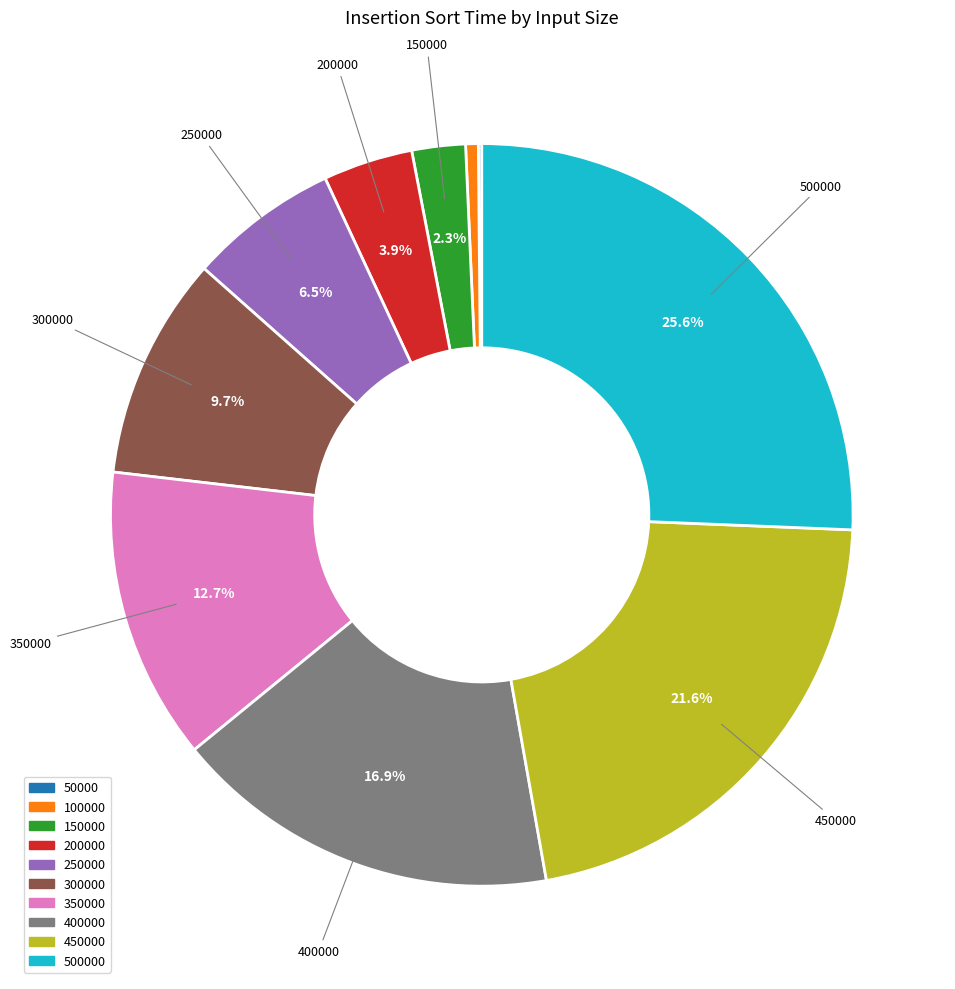

Is there any slice that represents more than half of the pie?

No